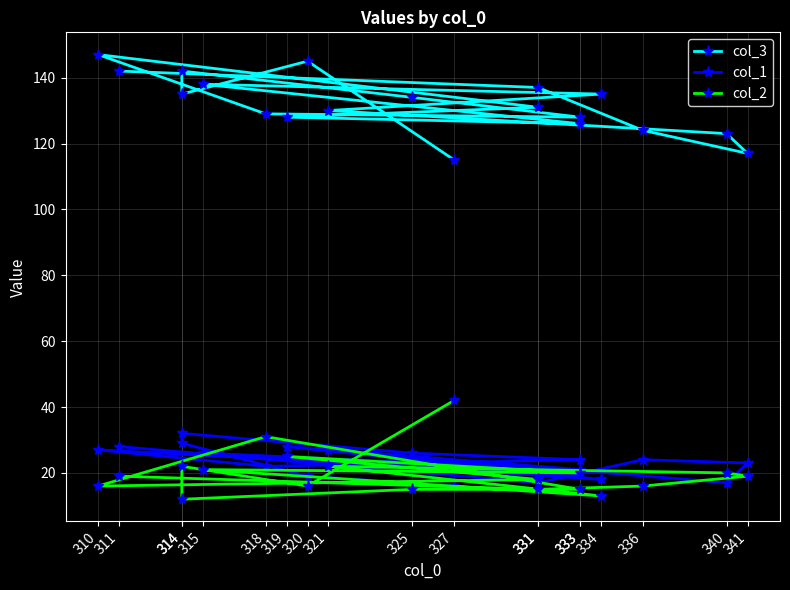

True or false: col_2 has a value of 12 at 333.

False